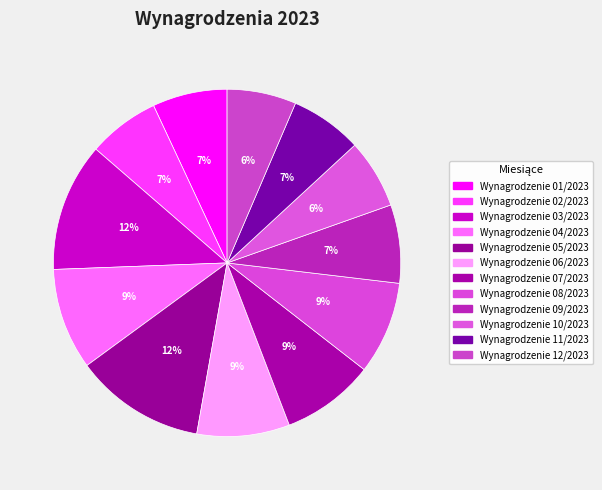

Count the number of slices in the pie.

12